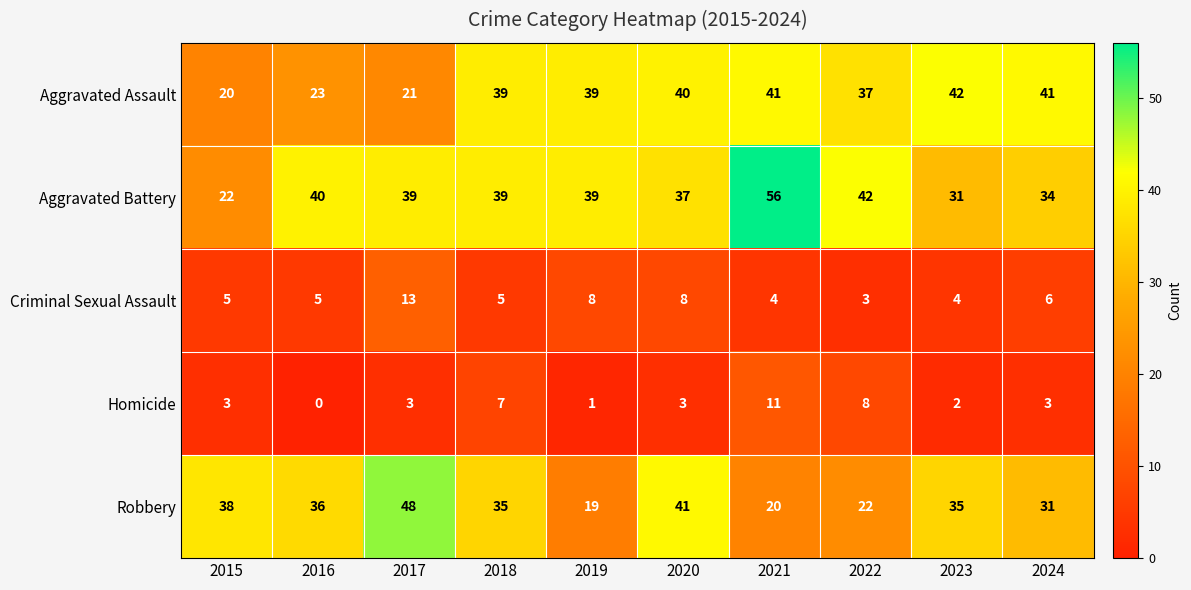

What is the difference between the maximum and minimum values in the Criminal Sexual Assault series?

10